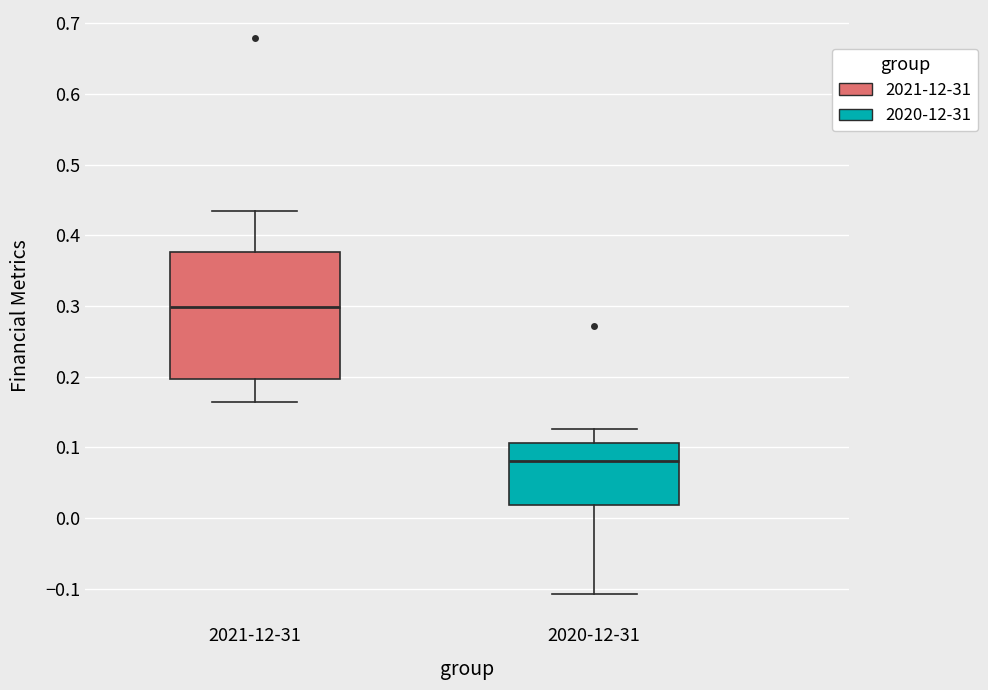

Comparing the boxes themselves (not the whiskers), which one is the tallest?

2021-12-31